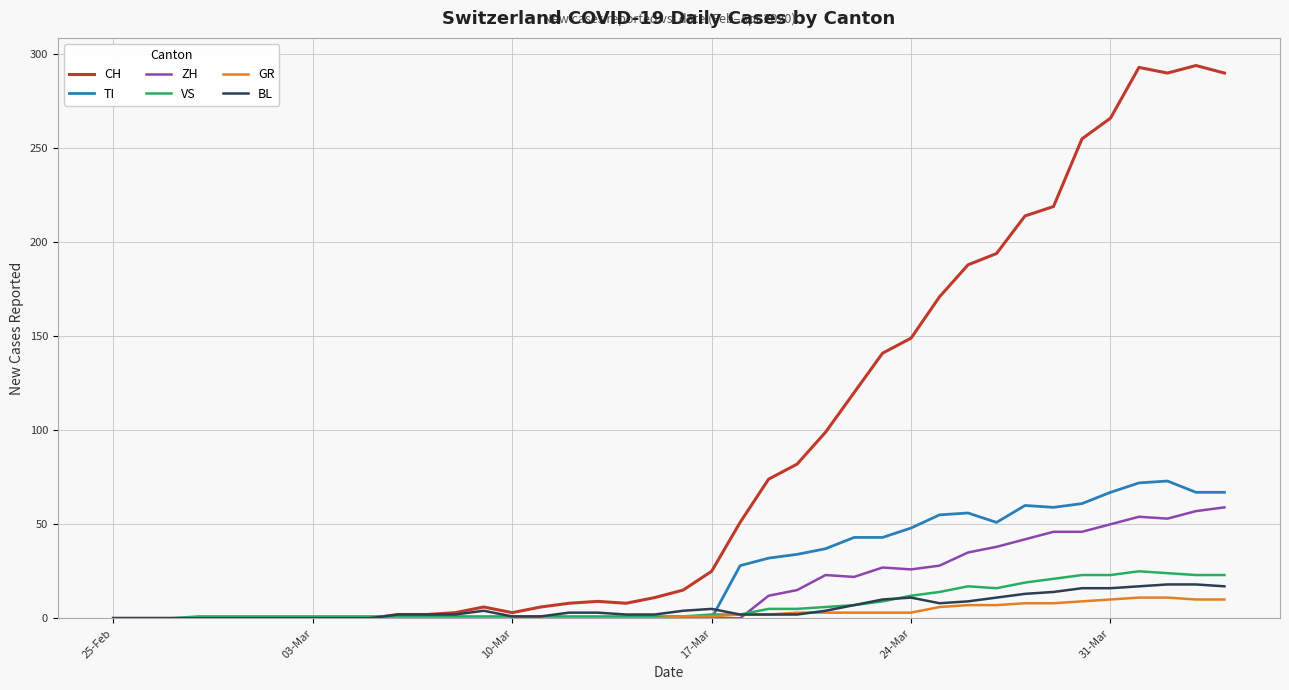

Which series has the largest range (max minus min)?

CH